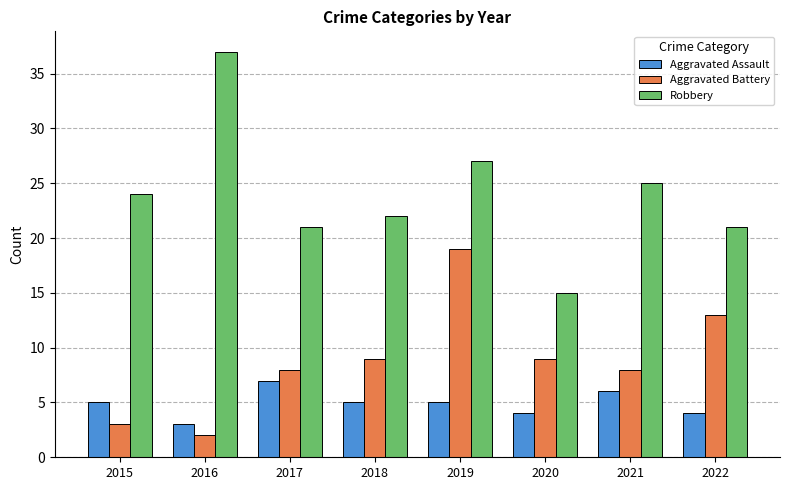

Which series has the largest range (max minus min)?

Robbery